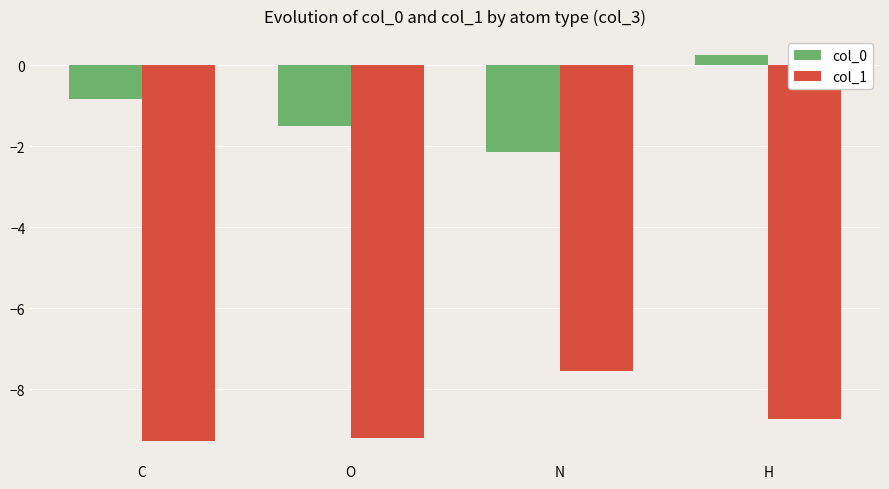

At N, list the series in order from smallest to largest.

col_1, col_0